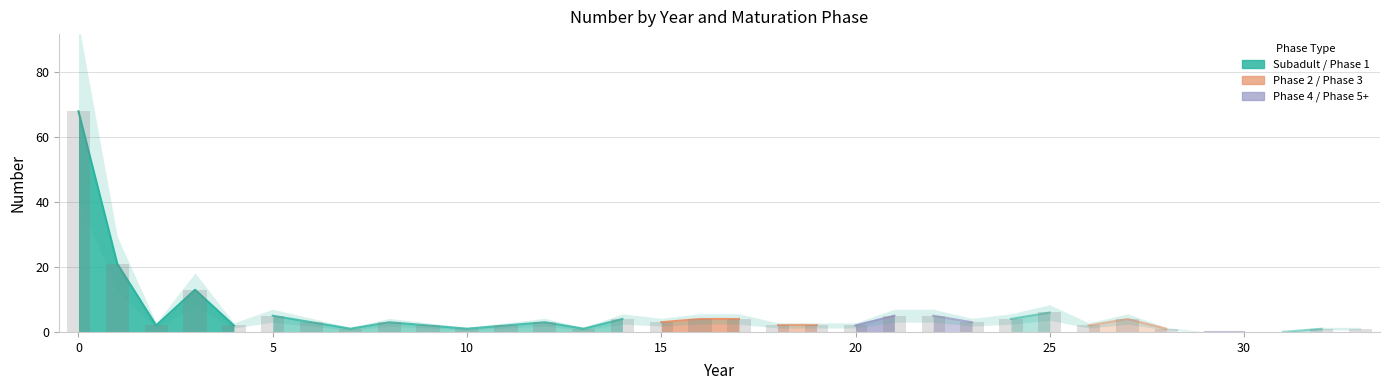

What is the difference between the second highest and second lowest values?

21